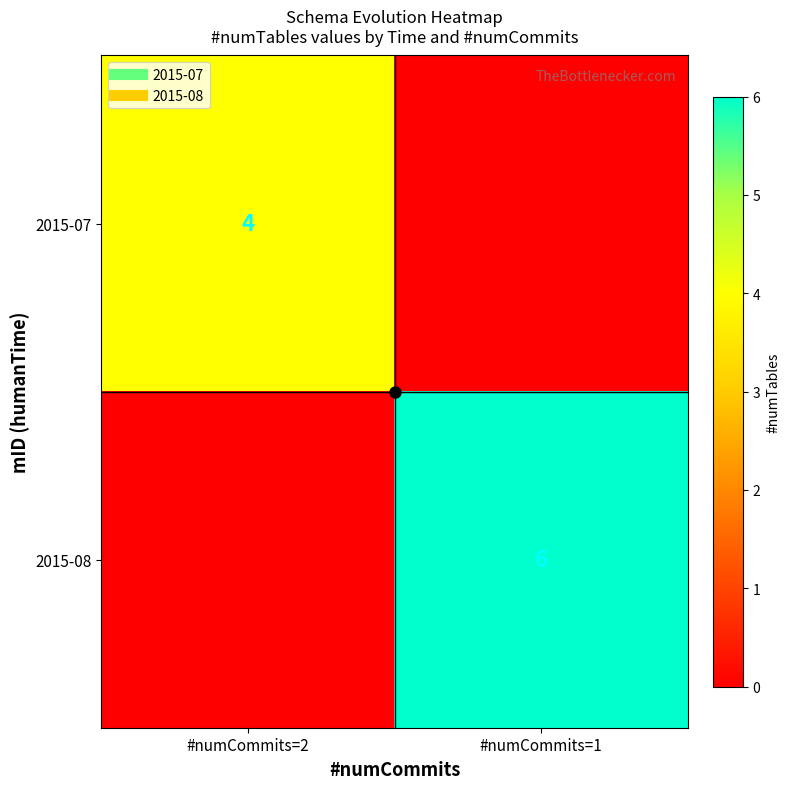

Rank the series by their average value, from highest to lowest.

2015-08, 2015-07